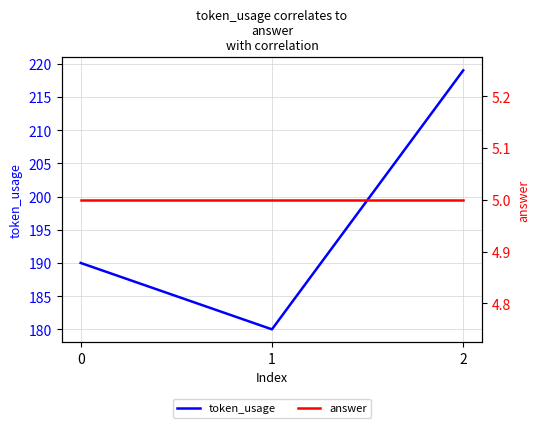

Rank the series by their average value, from highest to lowest.

token_usage, answer